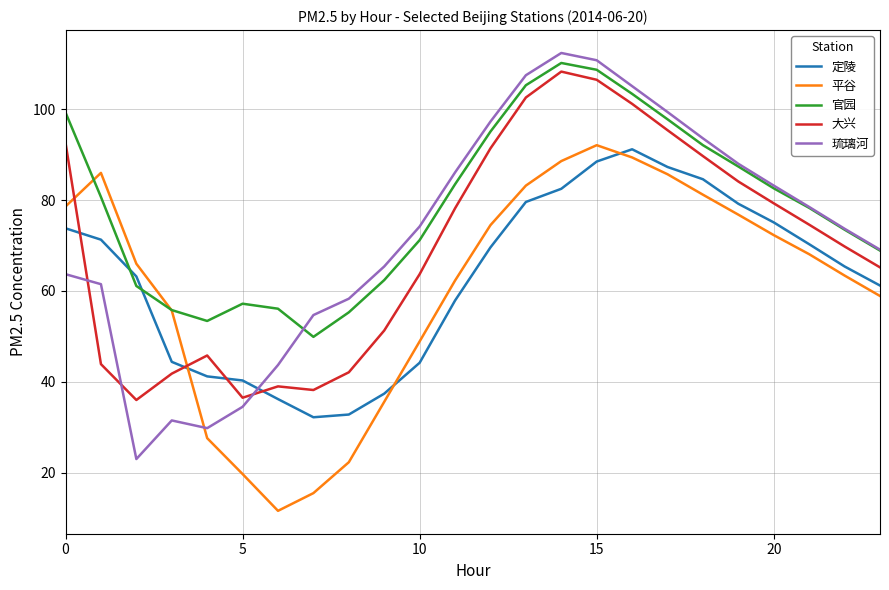

True or false: 定陵 has more than 1 points higher than both neighbors.

False